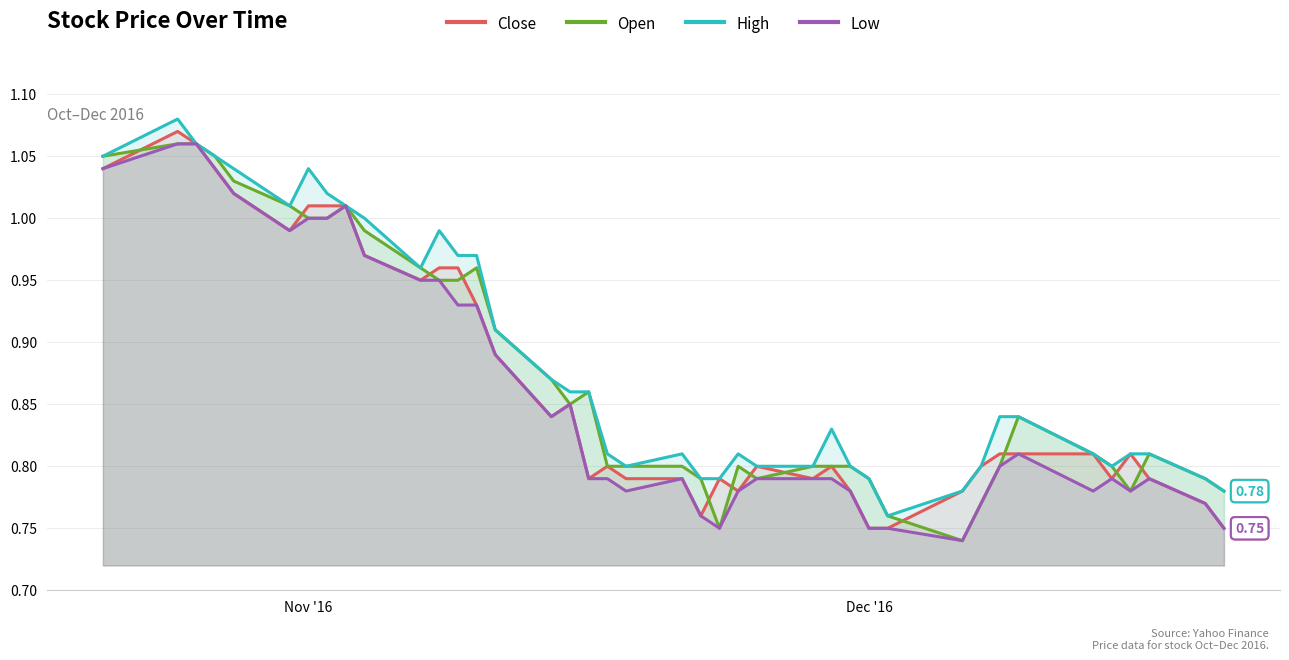

What is the highest value of the Close series?

1.1